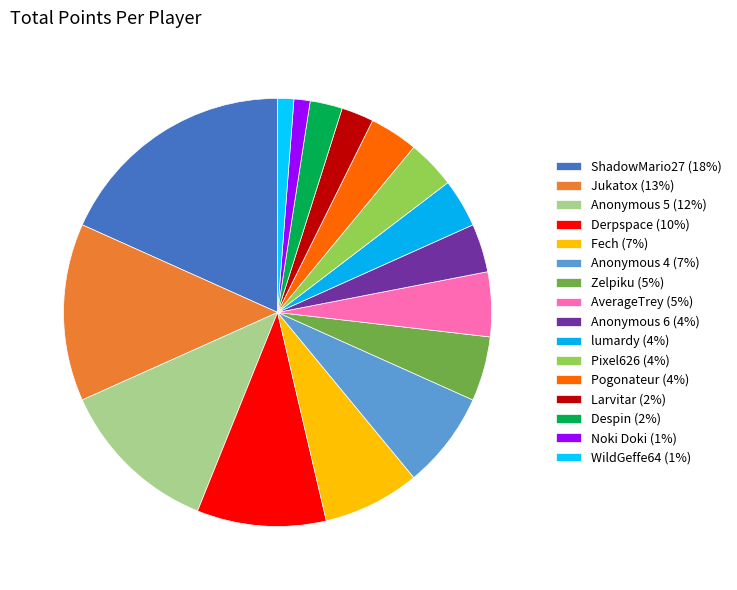

Between WildGeffe64 and lumardy, which is larger?

lumardy